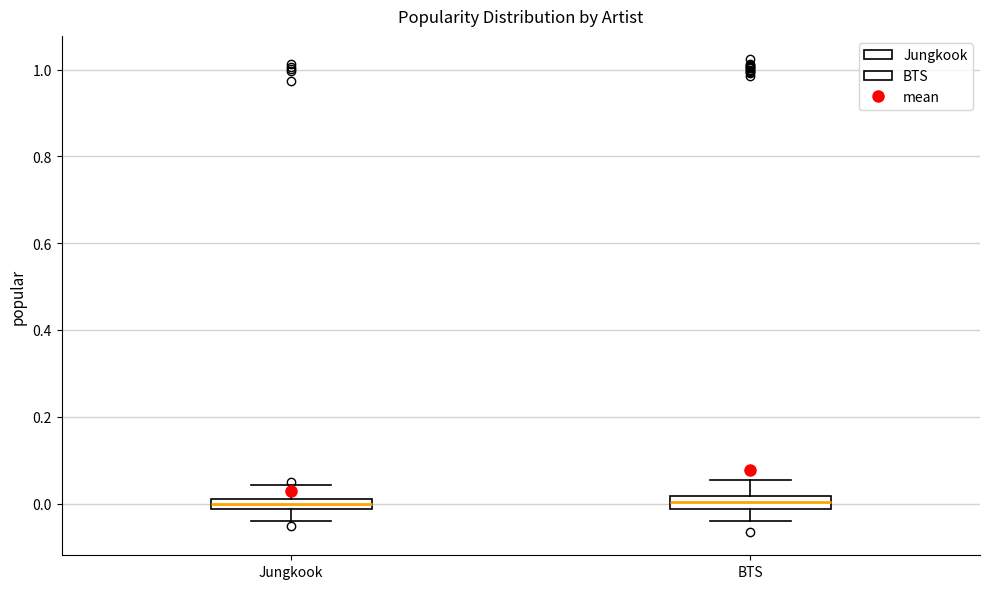

Where does the lower whisker of the box for Jungkook end on the y-axis? The values are not printed on the chart, so give them approximately, as read against the axis.

-0.04